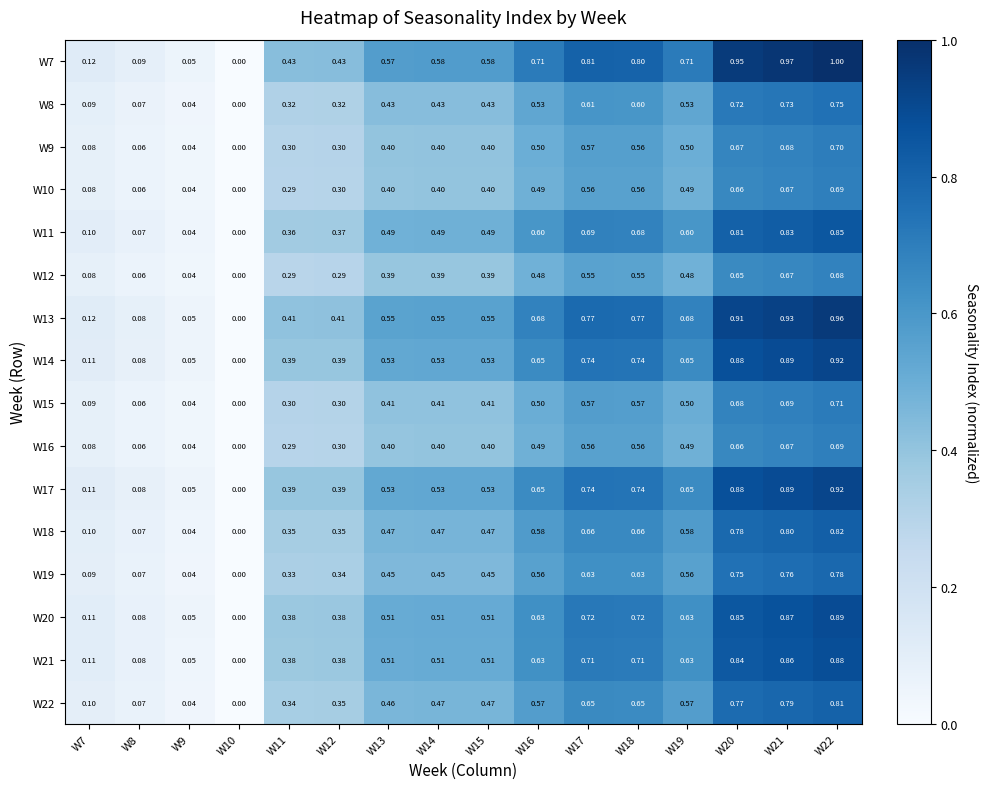

Between W15 and W22, which is larger?

W22